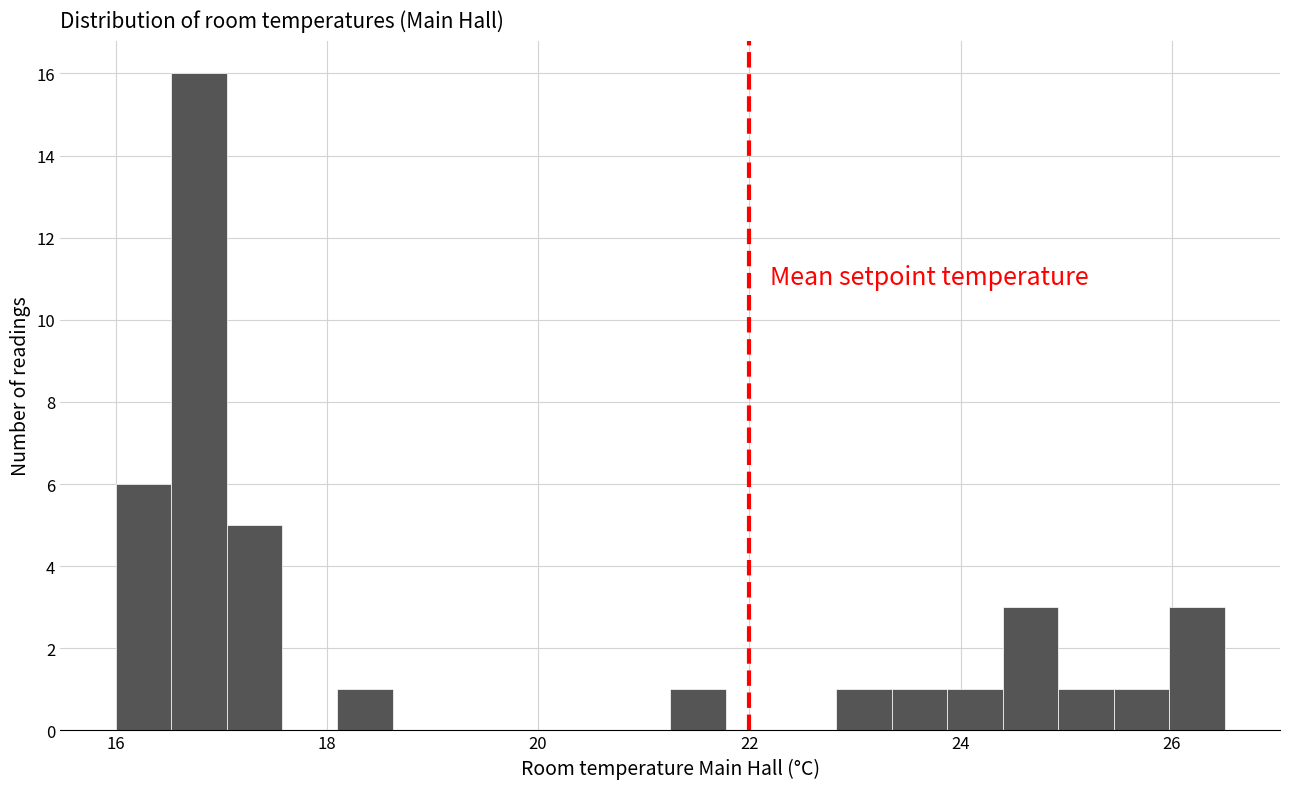

Read against the x-axis, roughly where is the centre of the tallest bar?

16.8